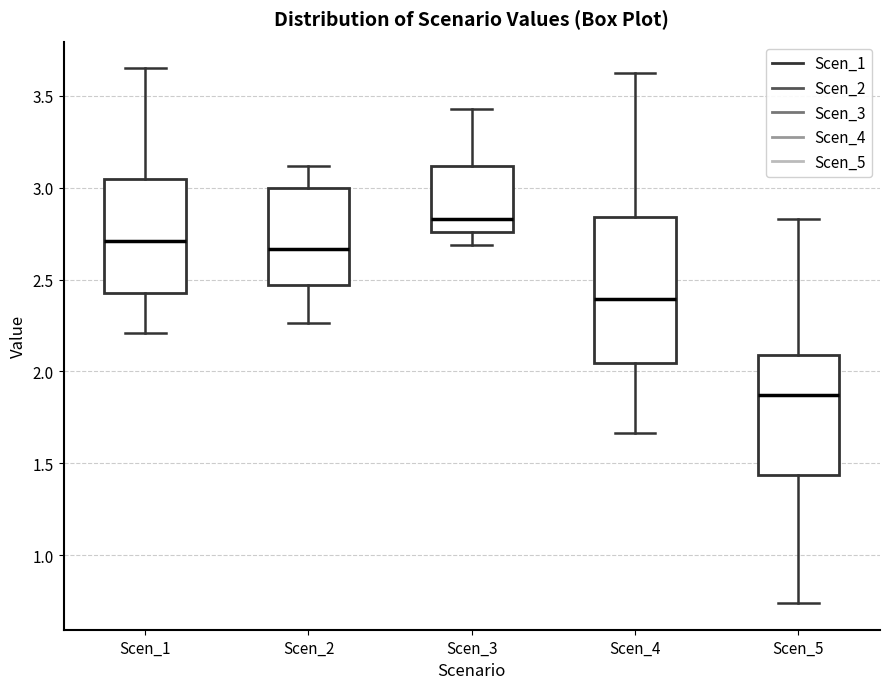

Where is the lower edge of the box for Scen_3 on the y-axis? The values are not printed on the chart, so give them approximately, as read against the axis.

2.75